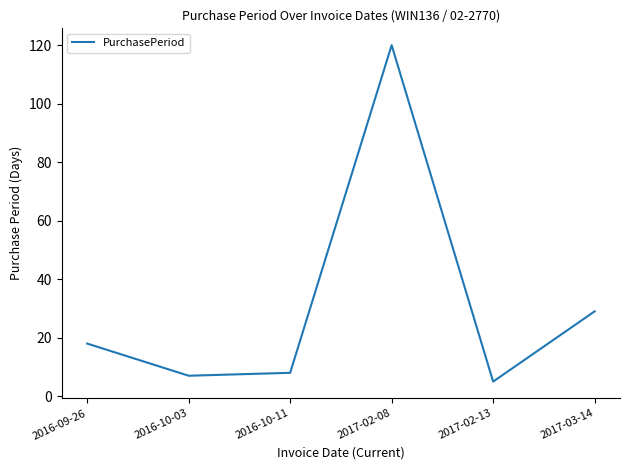

Which label corresponds to the smallest value in the chart?

2017-02-13